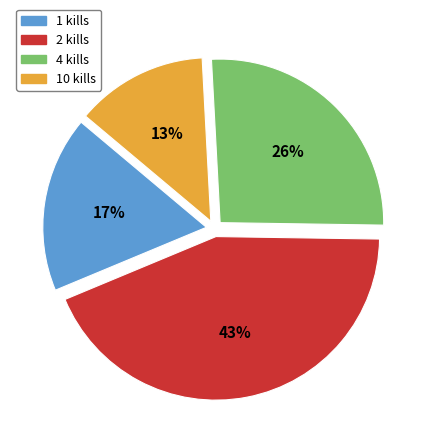

Count the number of slices in the pie.

4